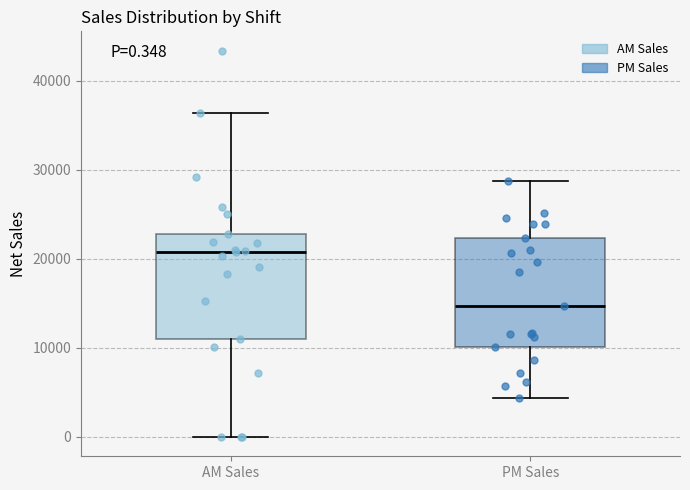

Which box has the lowest median line?

PM Sales